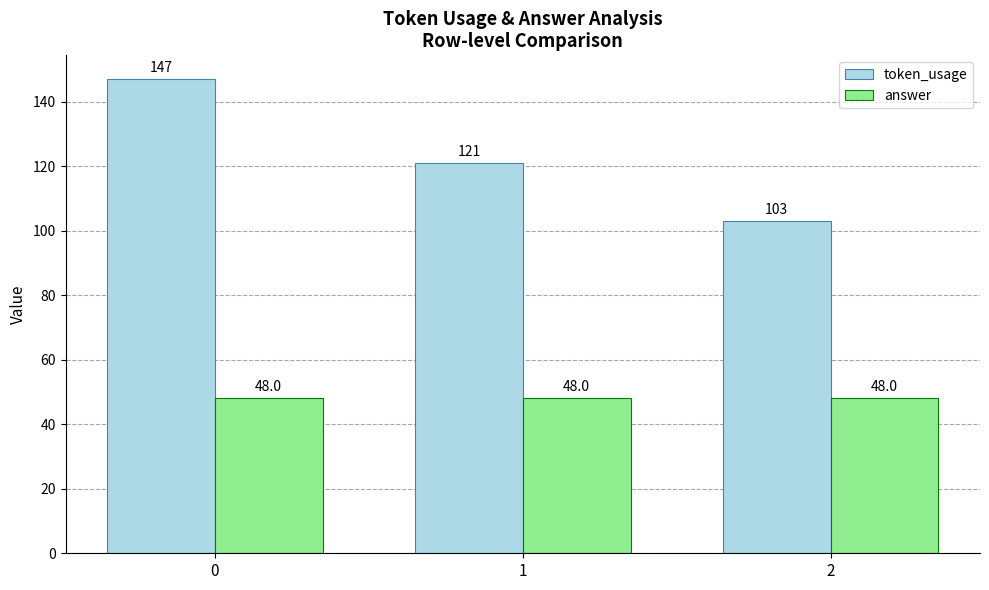

What is the average value of the answer series?

48